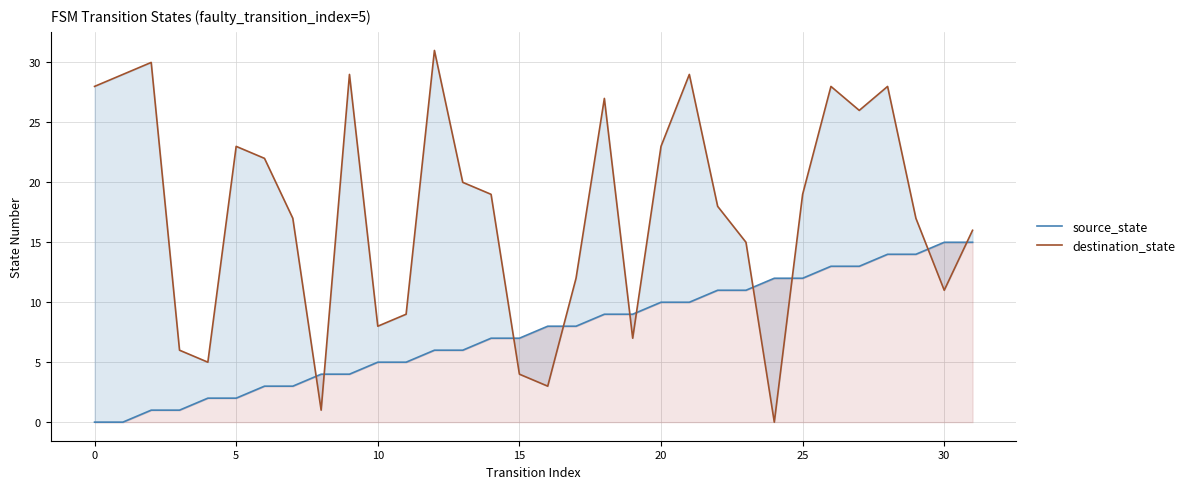

Reading left to right, what are all the values shown in this chart?

source_state: 0	0	1	1	2	2	3	3	4	4	5	5	6	6	7	7	8	8	9	9	10	10	11	11	12	12	13	13	14	14	15	15
destination_state: 28	29	30	6	5	23	22	17	1	29	8	9	31	20	19	4	3	12	27	7	23	29	18	15	0	19	28	26	28	17	11	16